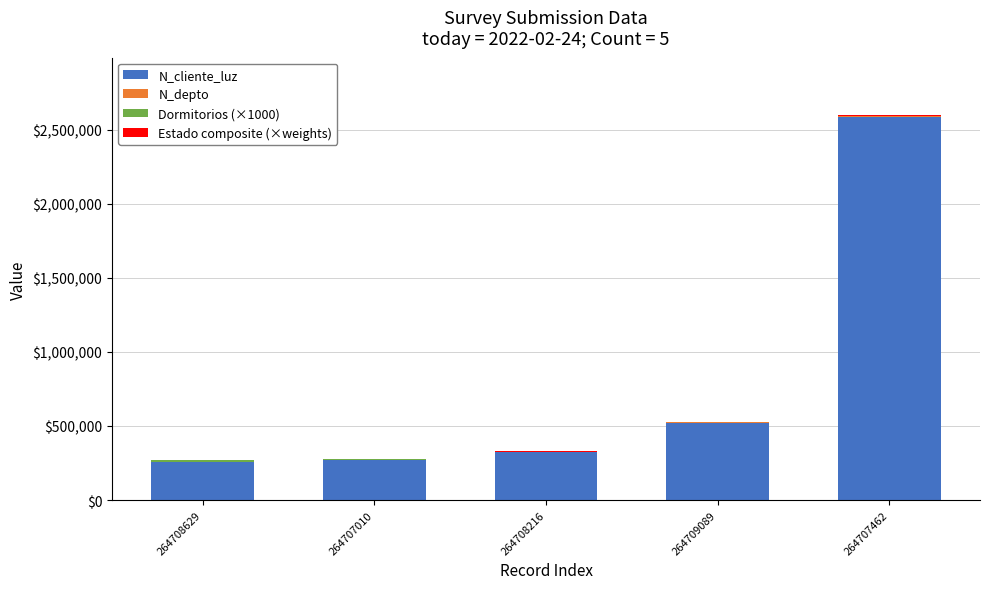

What is the highest value of the N_cliente_luz series?

2586314